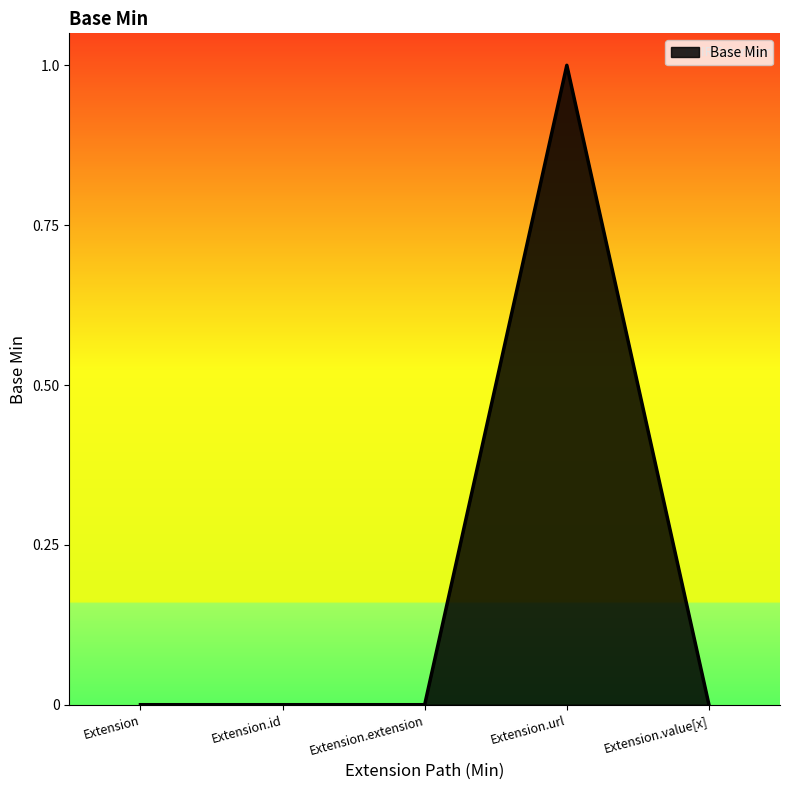

Which label corresponds to the largest value in the chart?

Extension.url